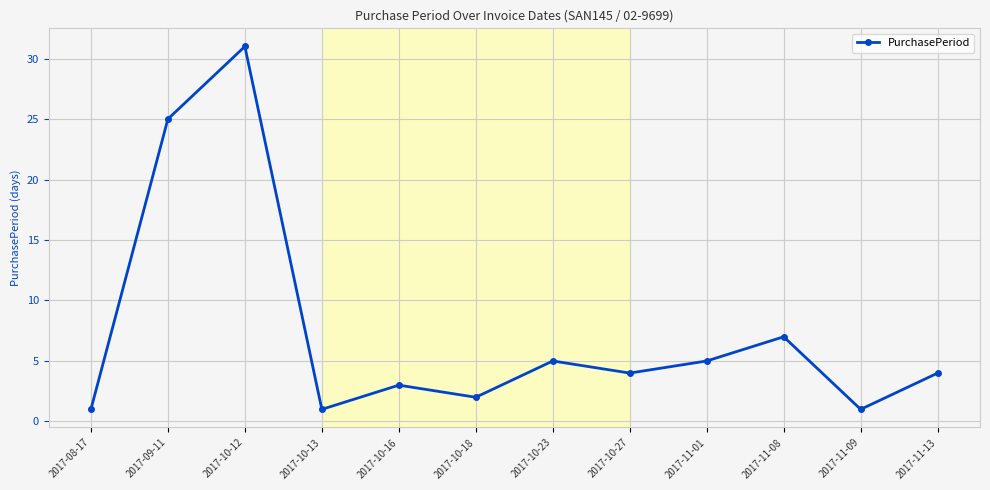

At which category does the data reach its first local valley?

2017-10-13